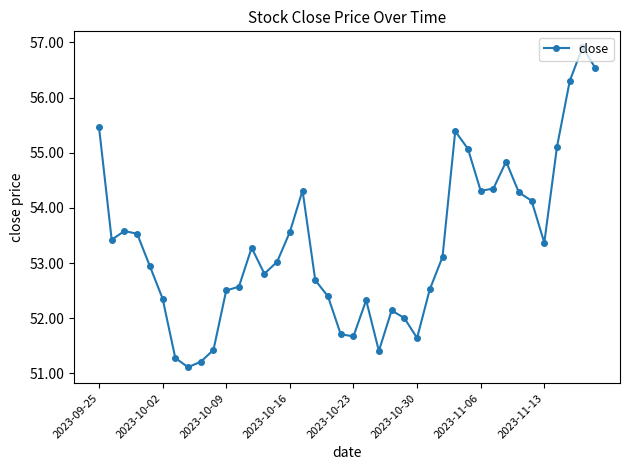

What is the difference between the second highest and second lowest values?

5.3